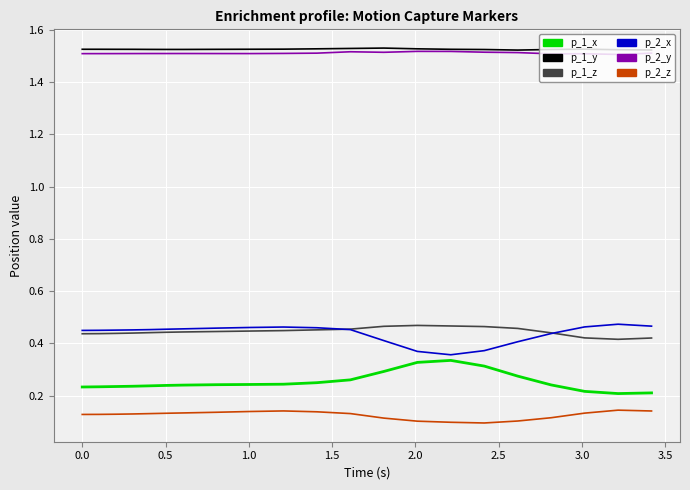

True or false: p_2_z and p_1_x intersect in this chart.

False